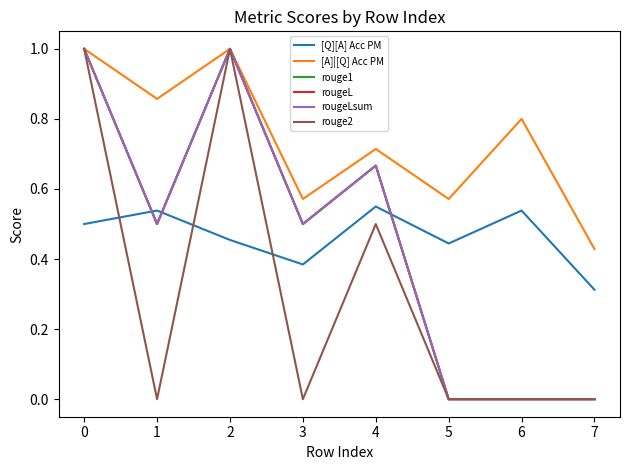

Does the chart have visible grid lines?

No